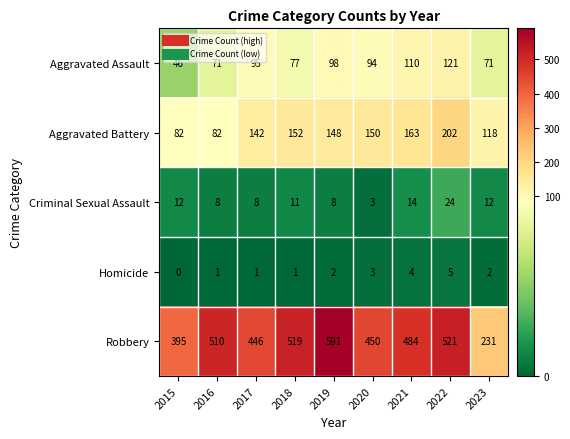

At which category is the sum across all series the highest?

2022